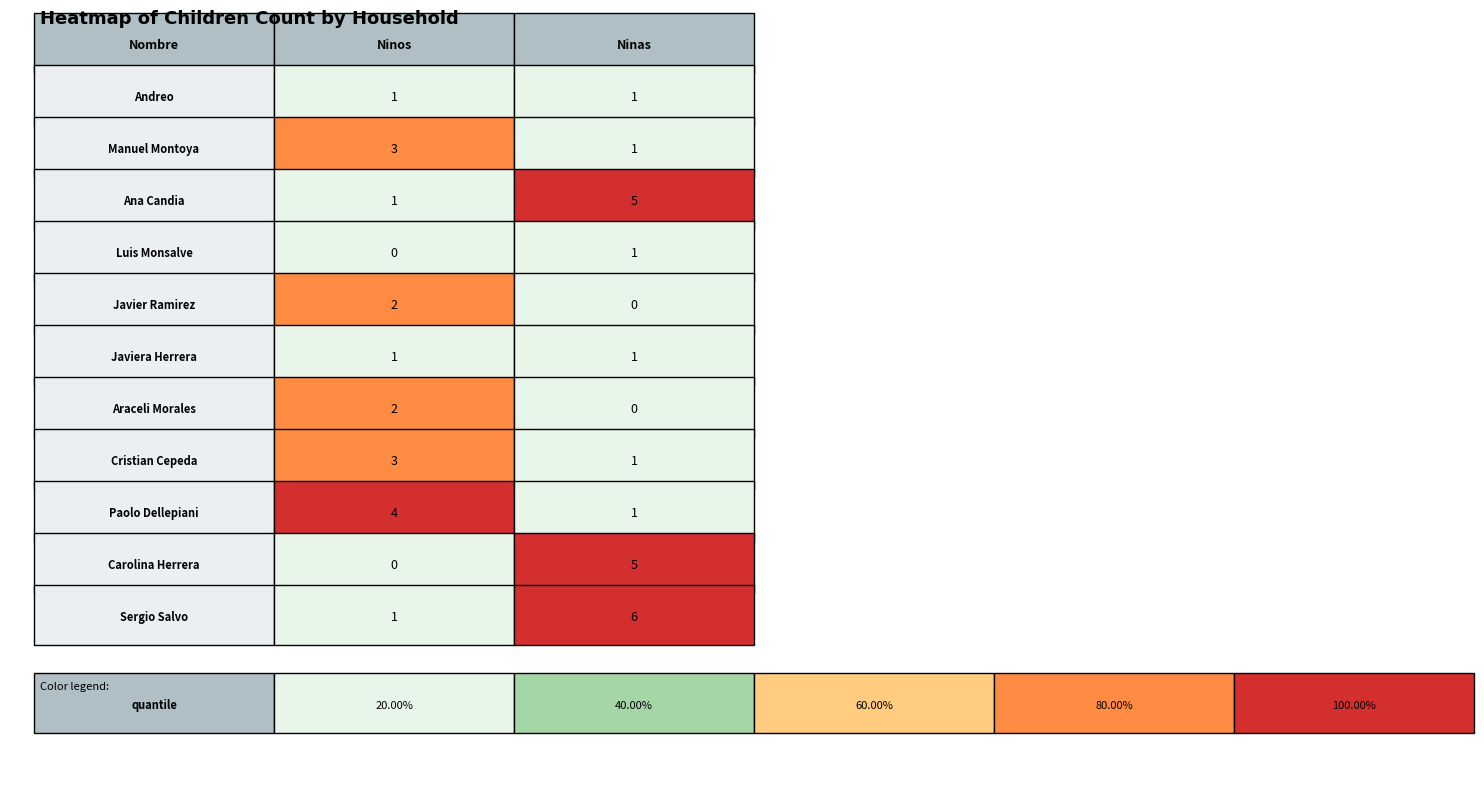

At how many categories does at least one series exceed 3?

2